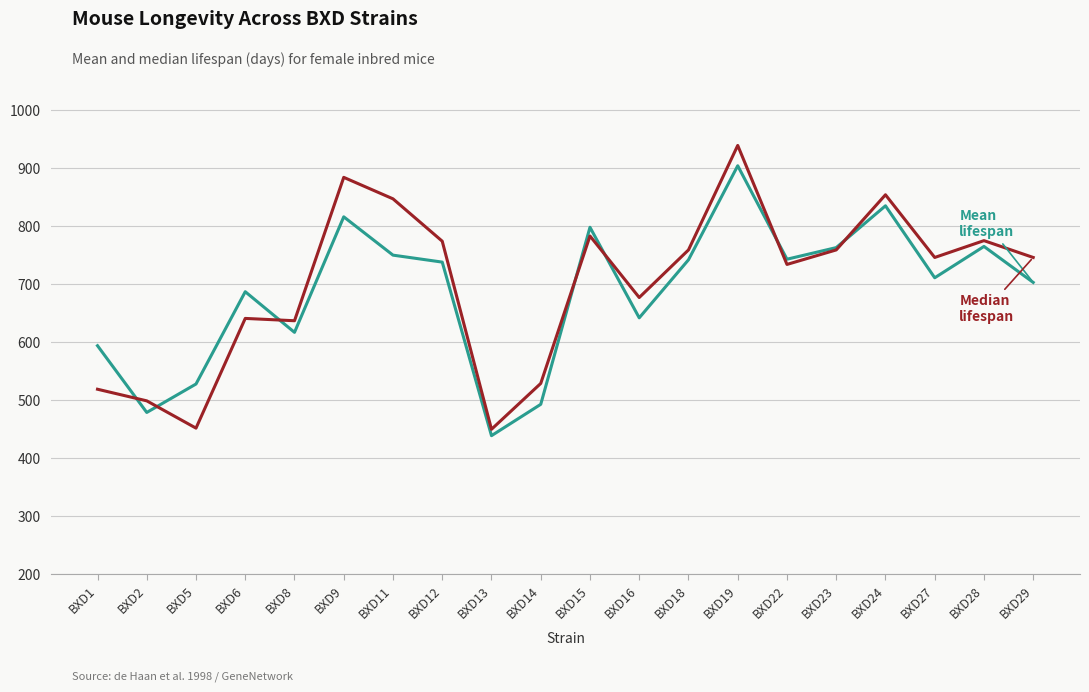

What is the maximum value shown in the chart?

939